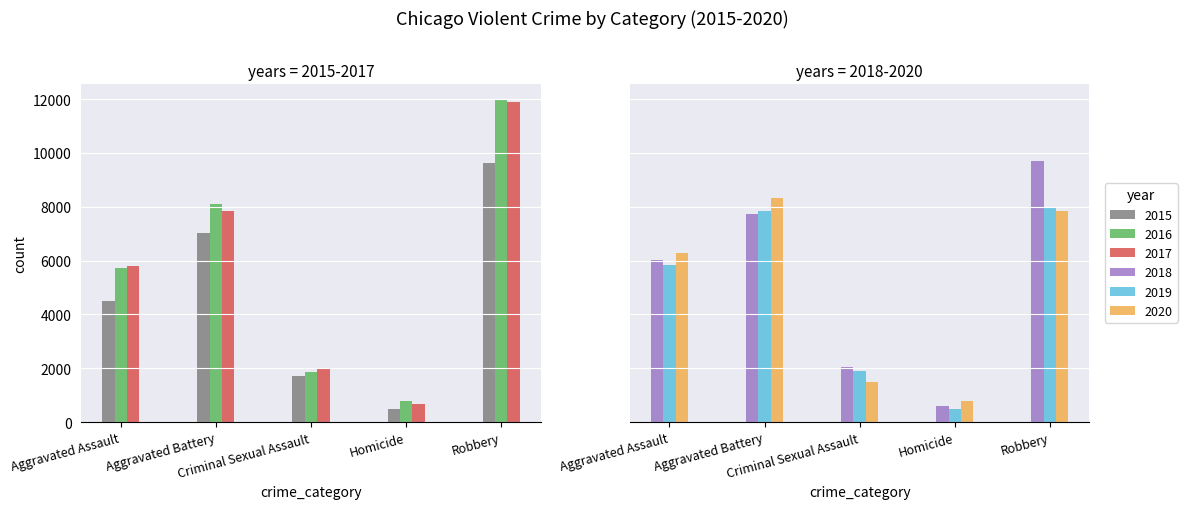

Reading left to right, what are all the values shown in this chart?

2015: 4480	7019	1703	496	9638
2016: 5713	8086	1851	786	11960
2017: 5793	7845	1977	672	11880
2018: 6002	7735	2033	588	9681
2019: 5841	7858	1913	499	7995
2020: 6265	8320	1489	787	7855